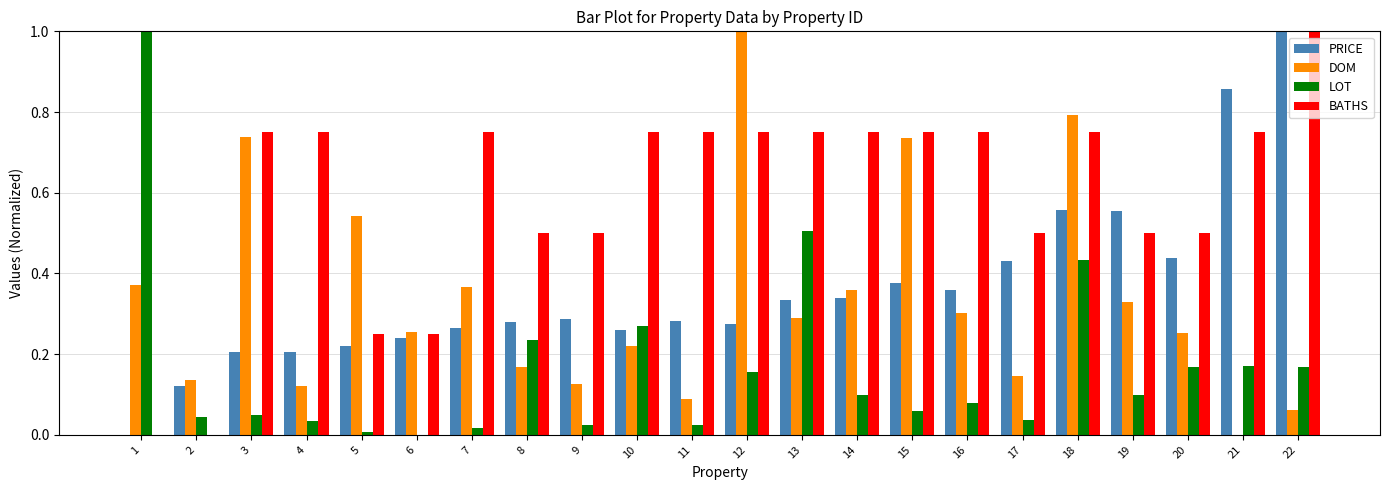

How many values in the DOM series exceed 0?

21